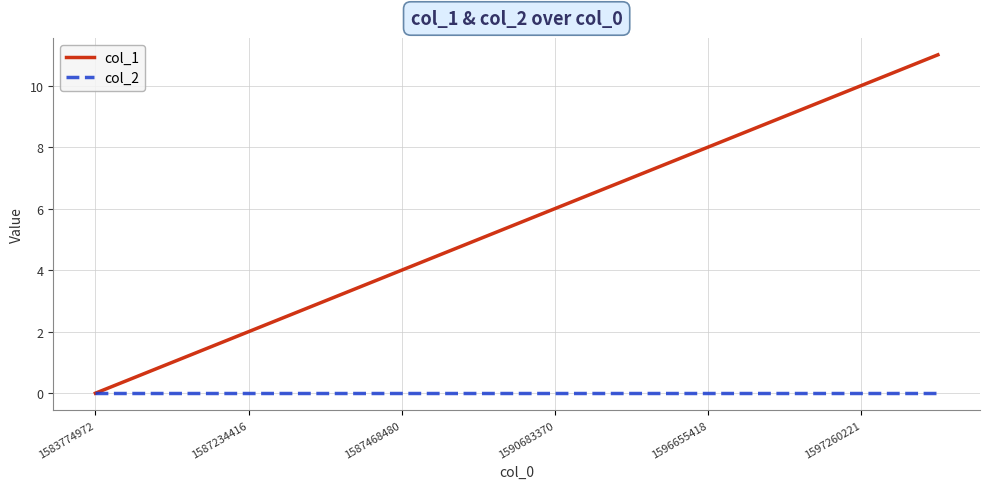

True or false: col_1 and col_2 cross at least once.

False